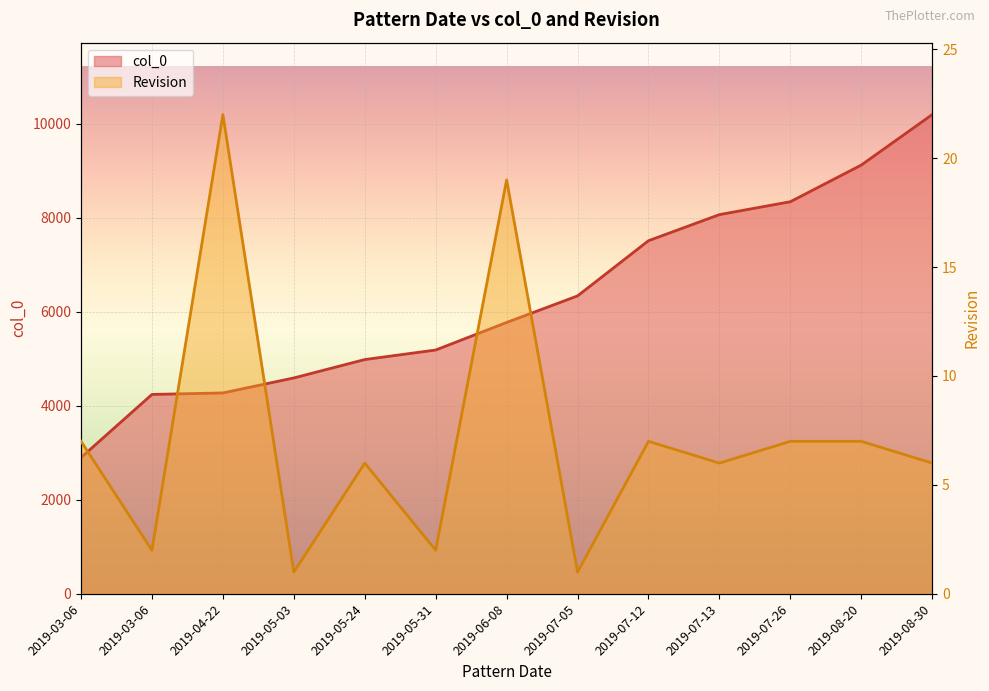

True or false: Revision and col_0 cross at least once.

False